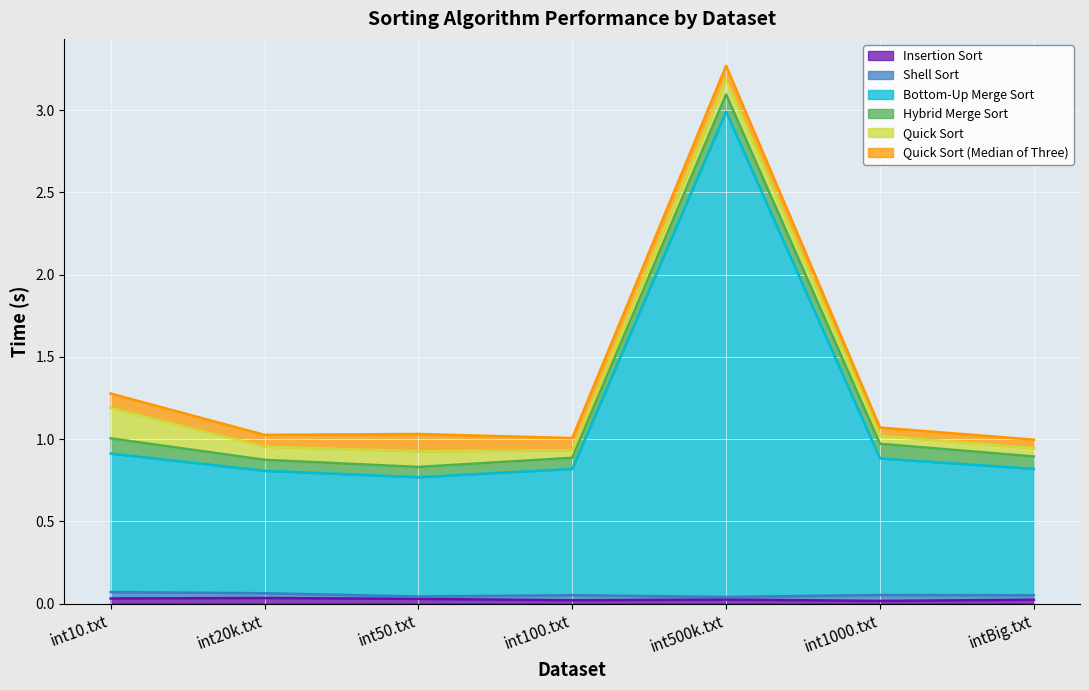

Which has a higher value, int500k.txt or int20k.txt?

int20k.txt